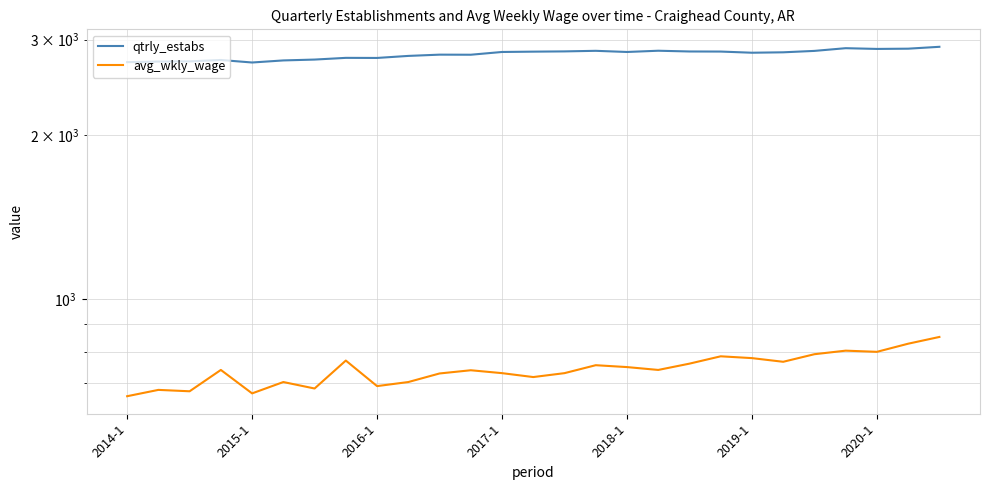

At which label does qtrly_estabs first exceed 2842?

2017-1